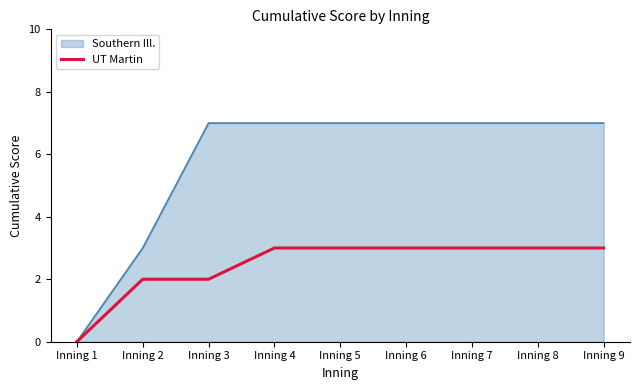

How many lines are shown in the chart?

2